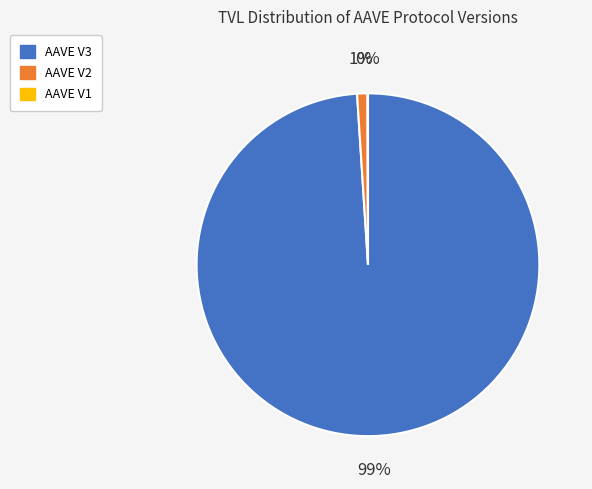

To the nearest percent, what is the difference between the largest and smallest slice percentages?

99%